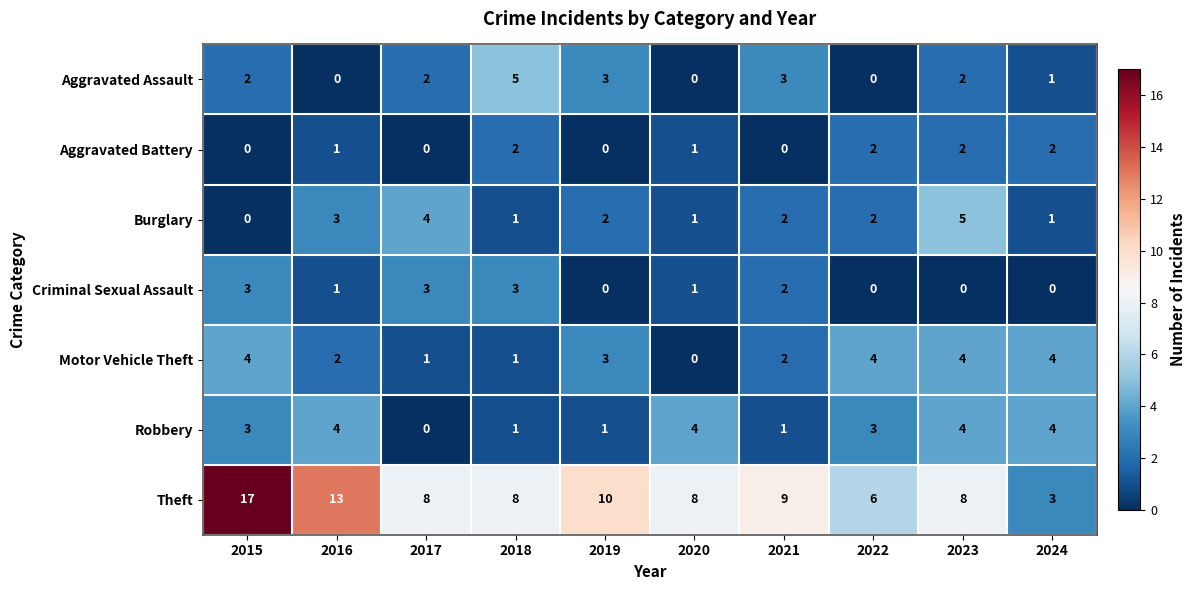

Where does the Theft series first go above 8?

2015